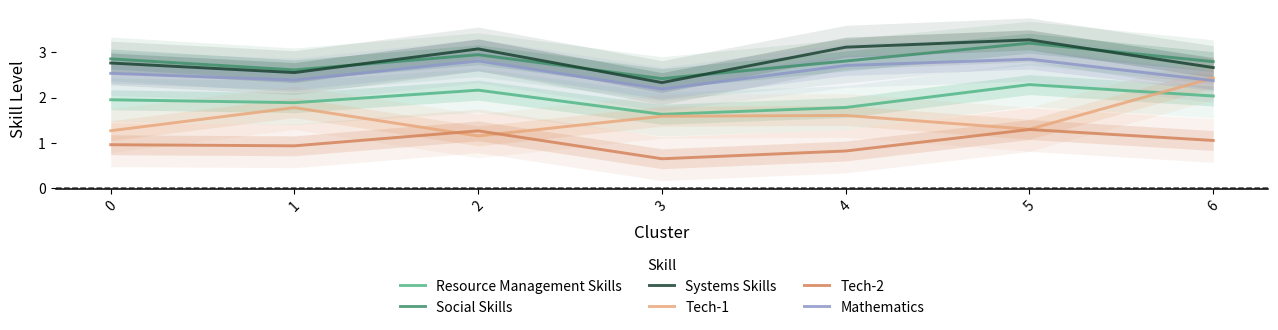

Does the chart have visible grid lines?

No